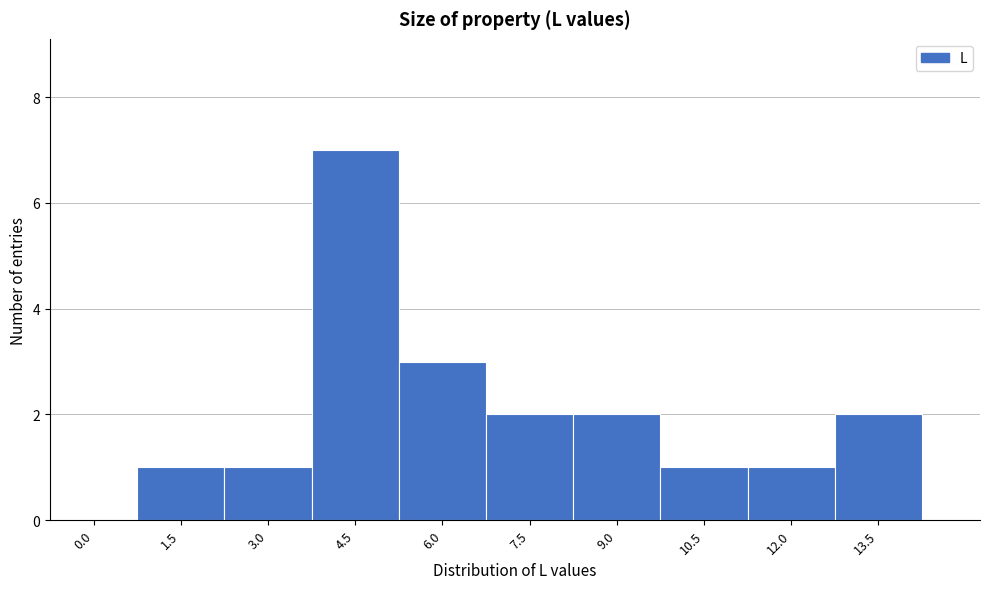

Reading right to left, transcribe all the data shown in this chart.

13.5=2	12.0=1	10.5=1	9.0=2	7.5=2	6.0=3	4.5=7	3.0=1	1.5=1	0.0=0